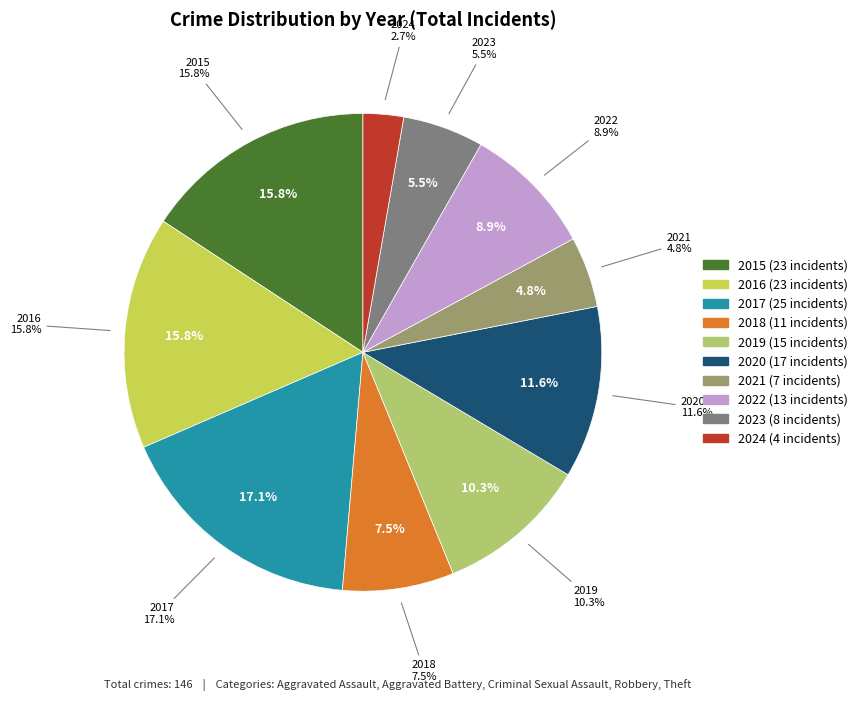

To the nearest percent, what portion does 2023 represent?

5%